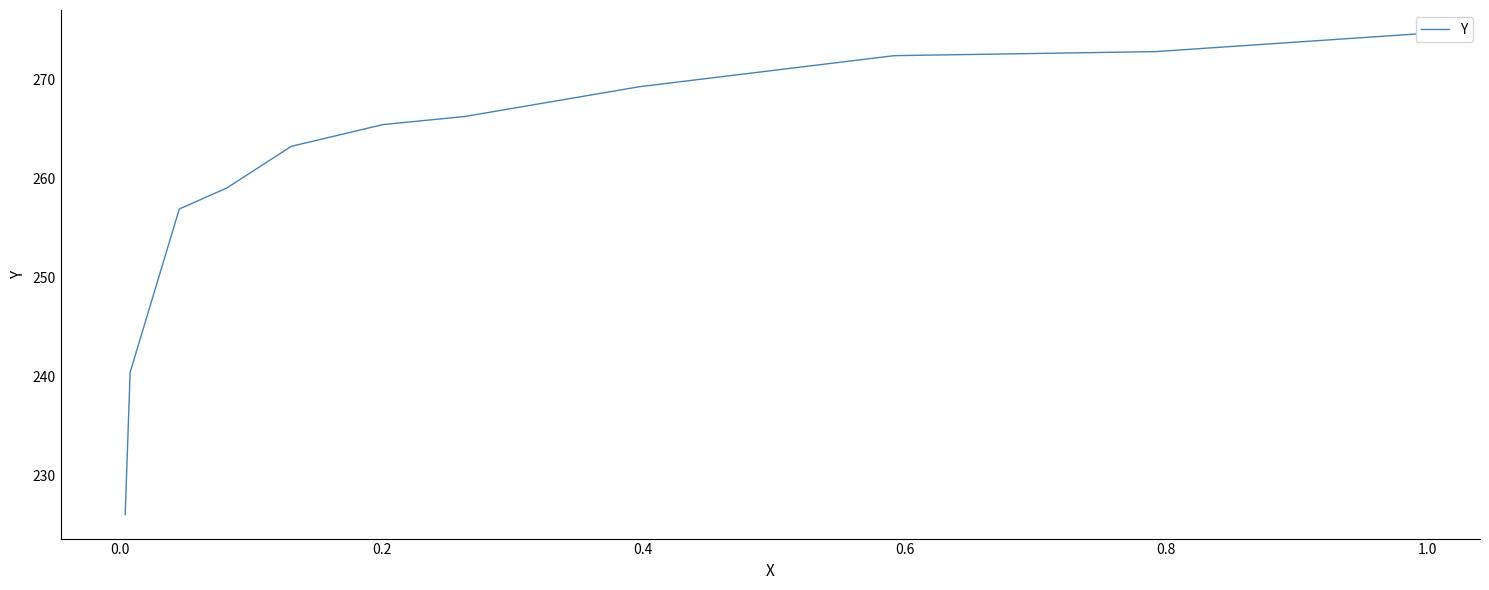

How many lines are shown in the chart?

1